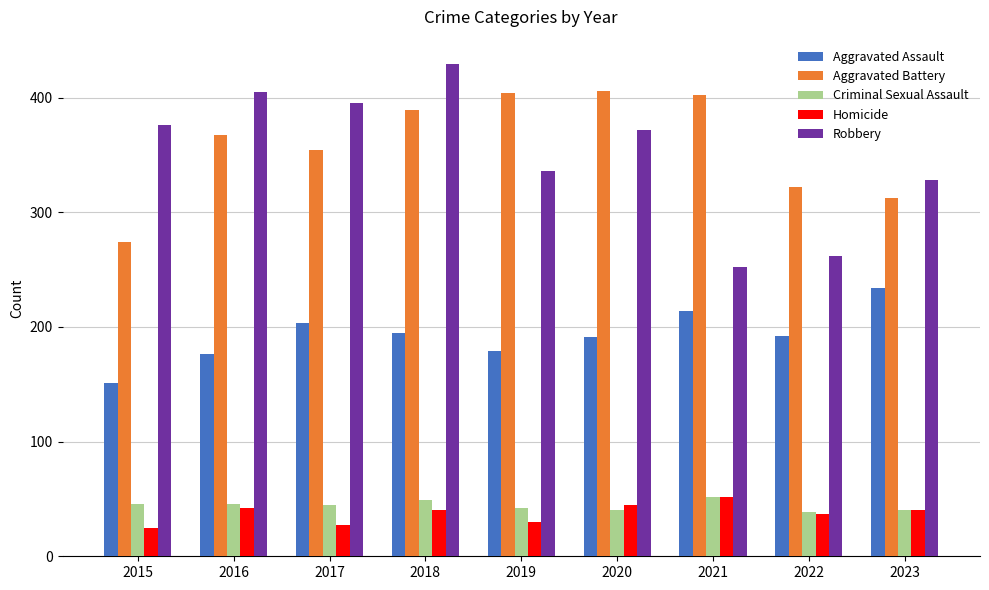

Which series has the largest total across all categories?

Aggravated Battery